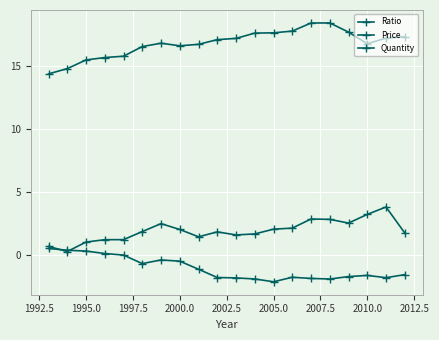

What is the difference between the maximum and minimum values in the Price series?

3.5